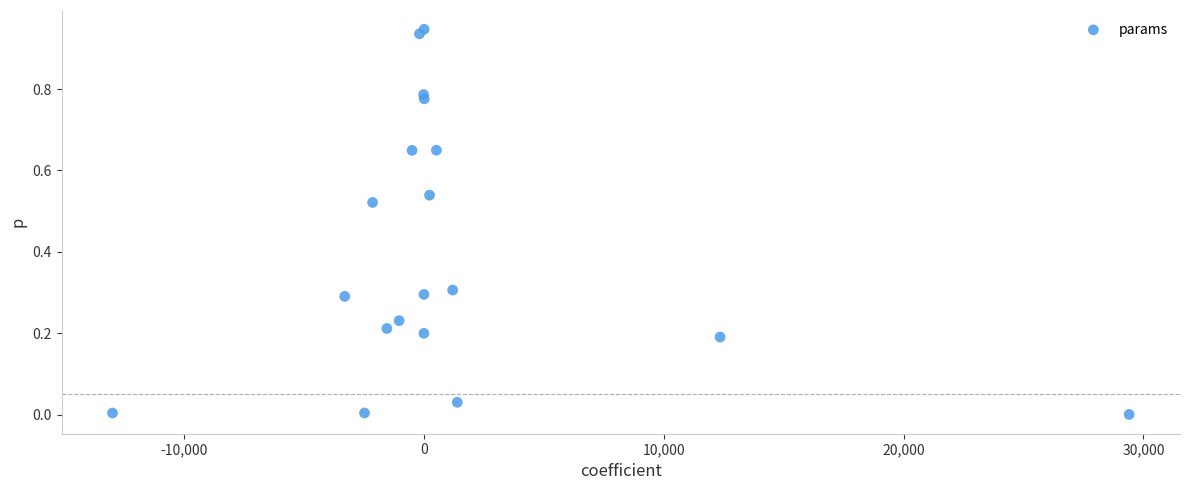

What is the range of X values (max minus min)?

42392.6